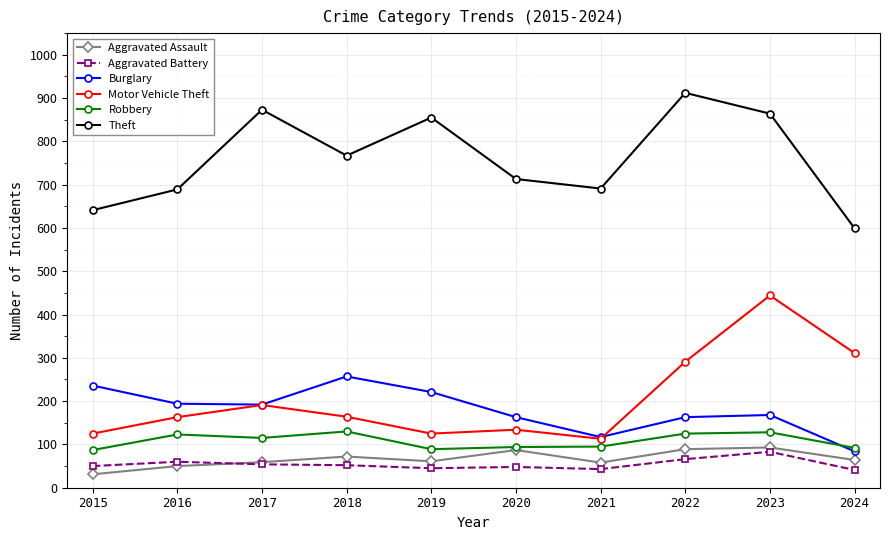

True or false: Robbery and Theft cross at least once.

False